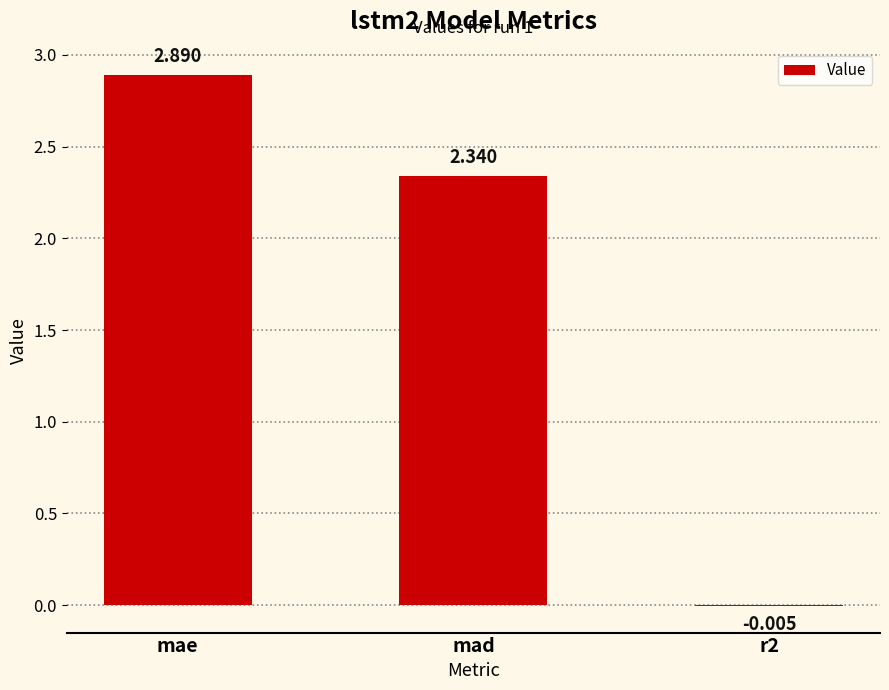

The chart shows a value of 2.9 at mae. True or false?

True